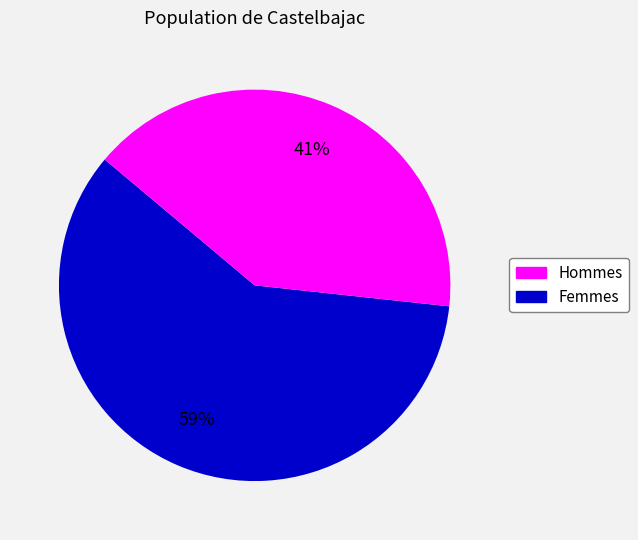

How many segments does this pie chart have?

2